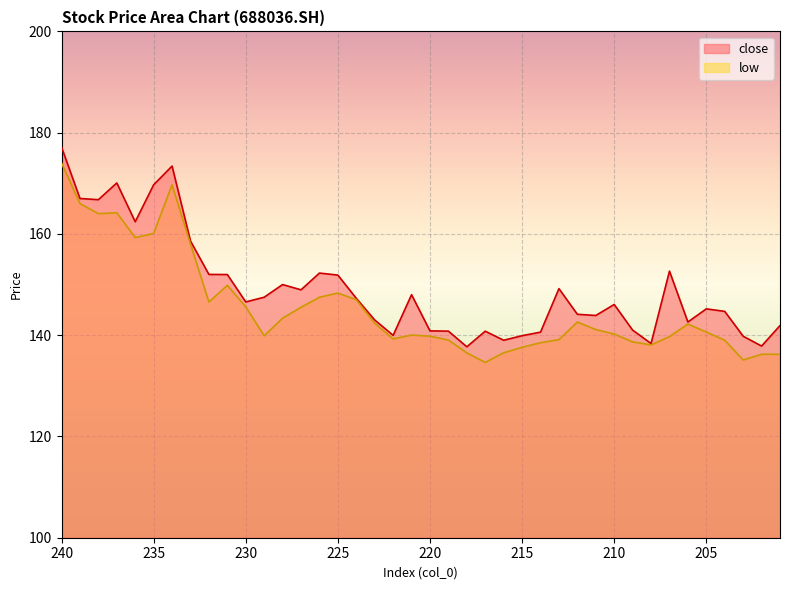

At which category does low reach its first local peak?

237